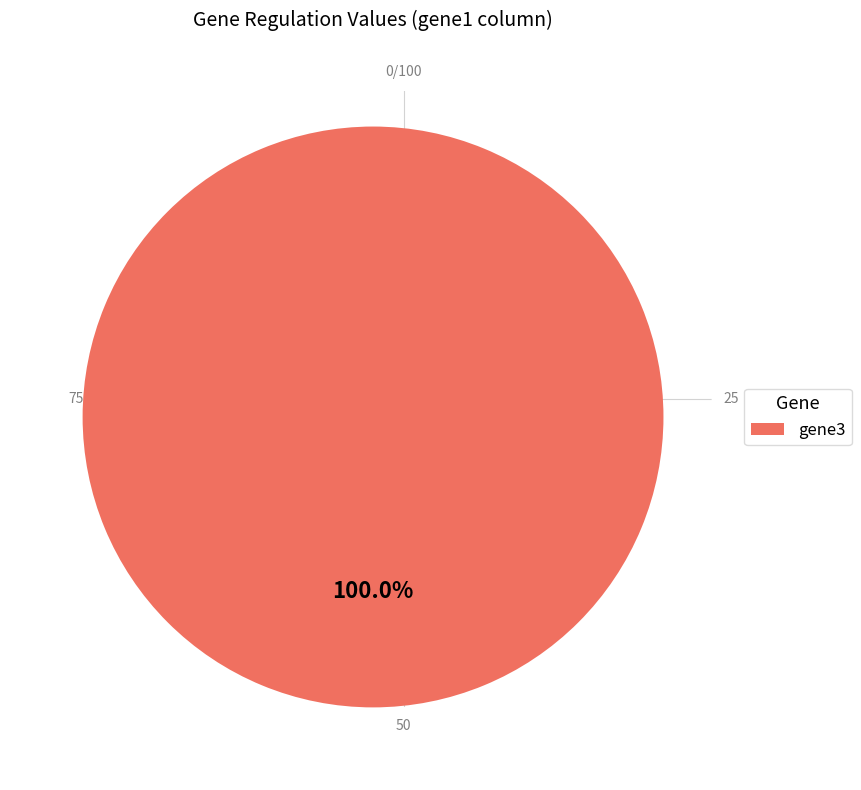

Count the number of slices in the pie.

1